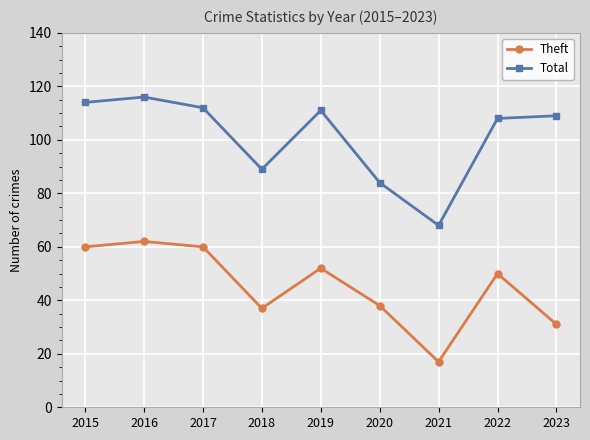

The Theft series shows 17 at 2021. True or false?

True